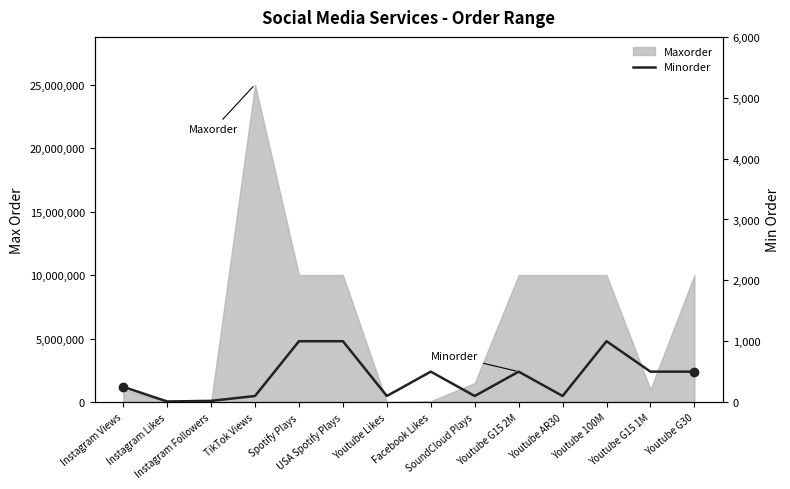

How many interior local peaks (higher than both neighbors) does the data have?

3